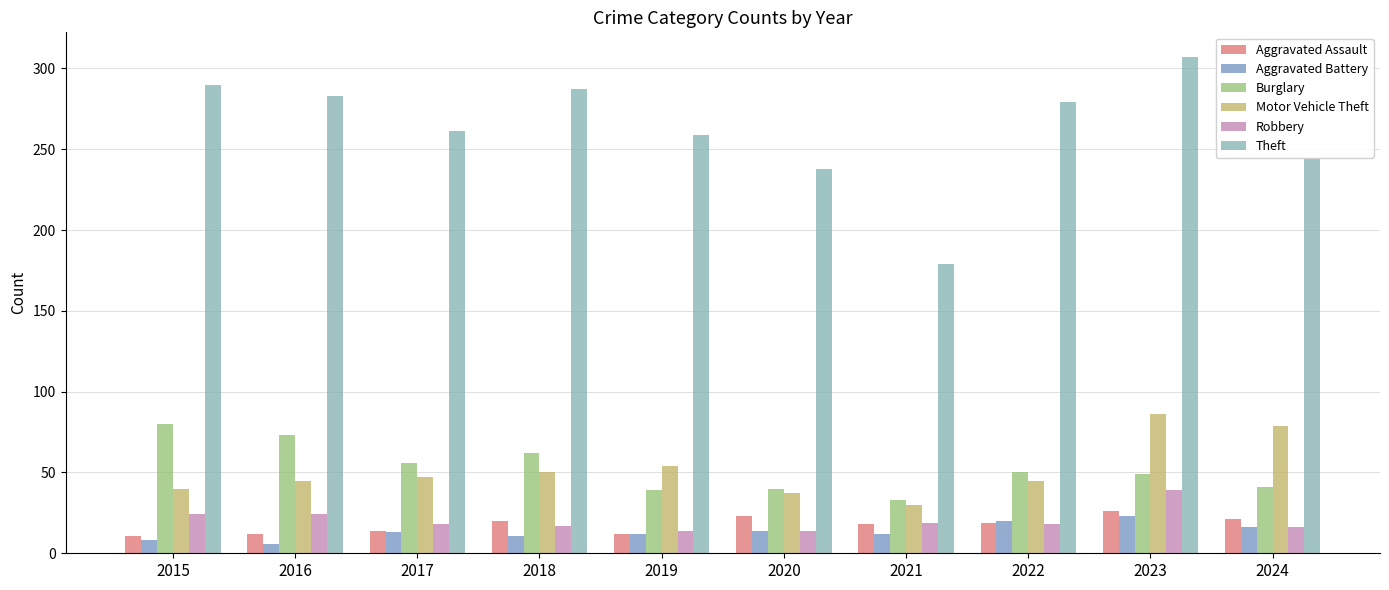

What is the value of the Aggravated Assault bar at the 4th from the left?

20